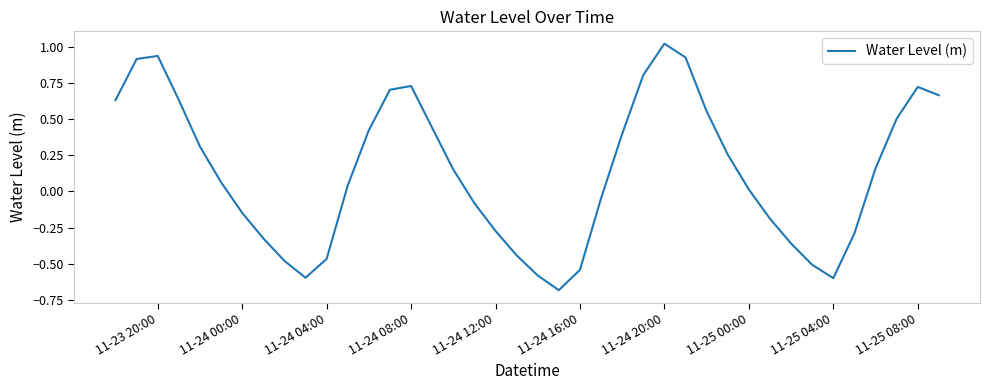

What is the difference between the maximum and minimum values?

1.7